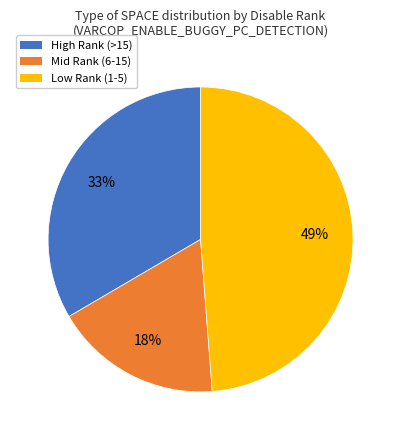

What is the smallest slice in the pie chart?

Mid Rank (6-15)